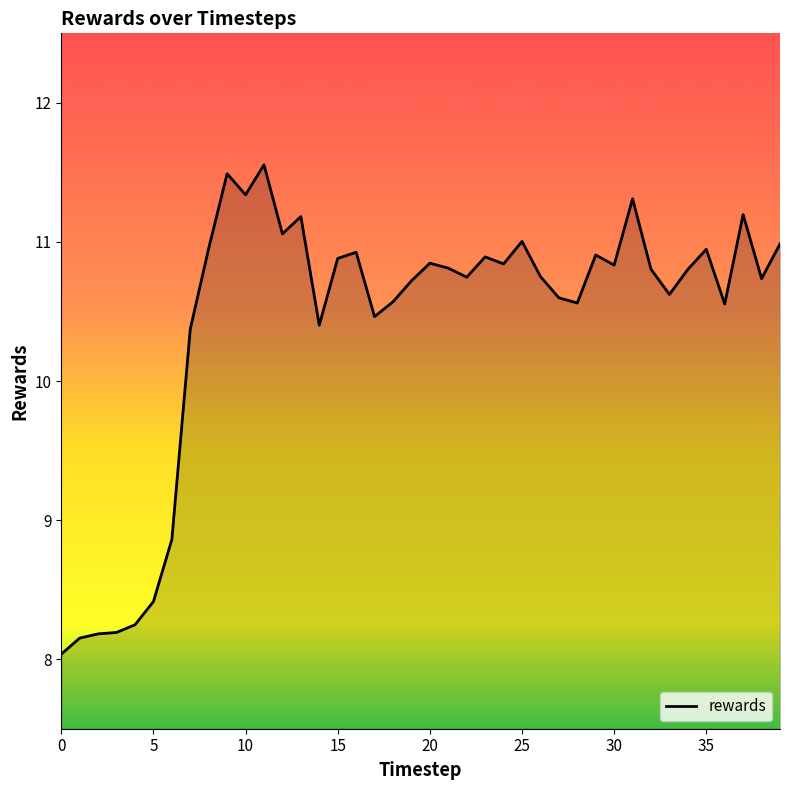

What is the average value?

10.4